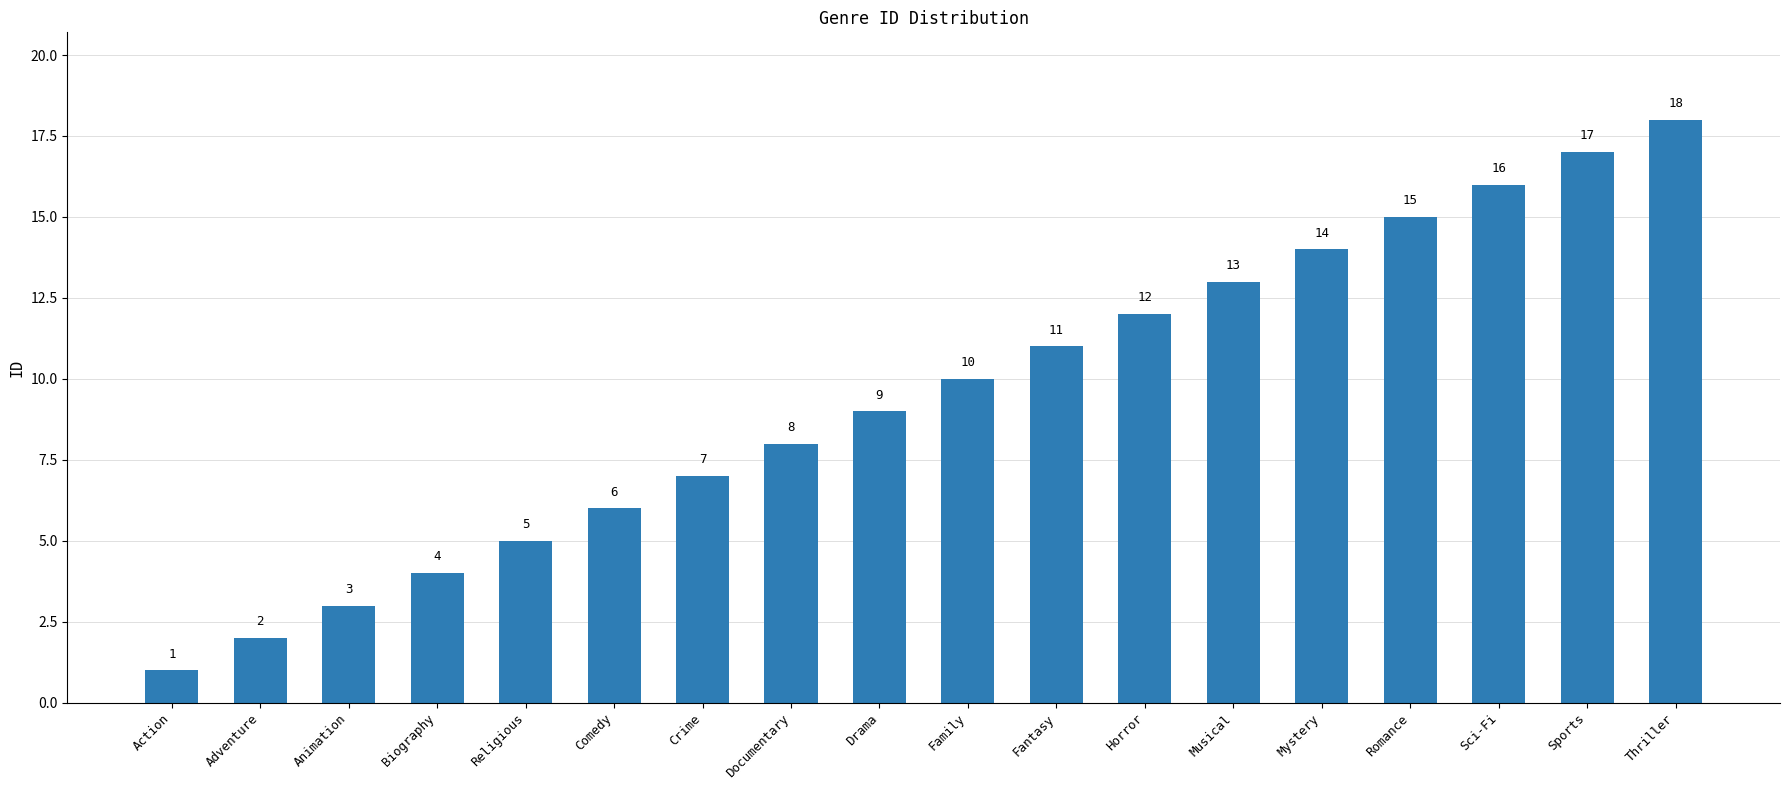

What is the label of the 8th bar from the left?

Documentary